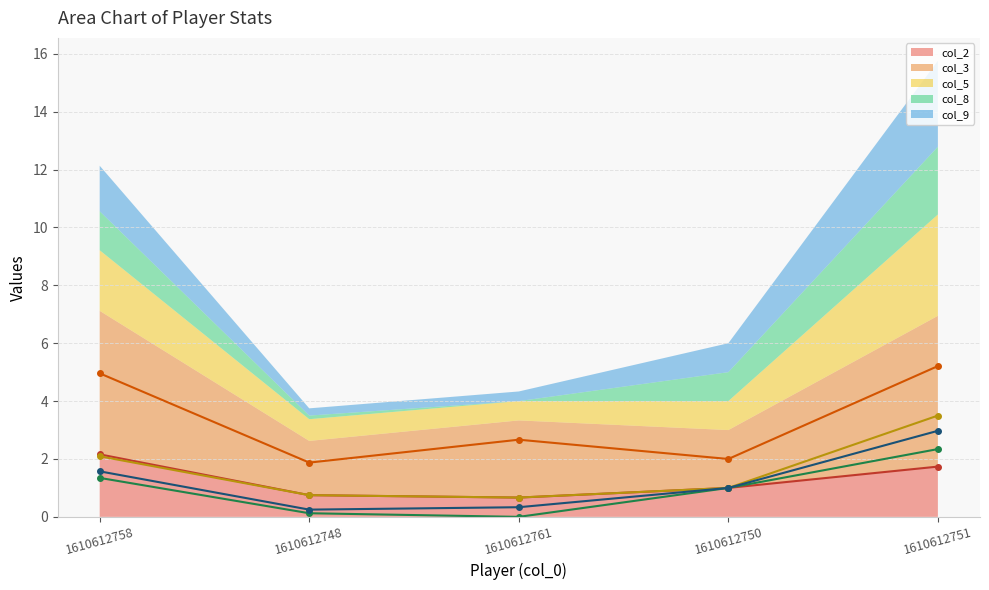

Reading left to right, list all the values displayed in this chart.

col_2: 2.2	0.8	0.7	1.0	1.7
col_3: 5.0	1.9	2.7	2.0	5.2
col_5: 2.1	0.8	0.7	1.0	3.5
col_8: 1.3	0.1	0.0	1.0	2.3
col_9: 1.6	0.2	0.3	1.0	3.0